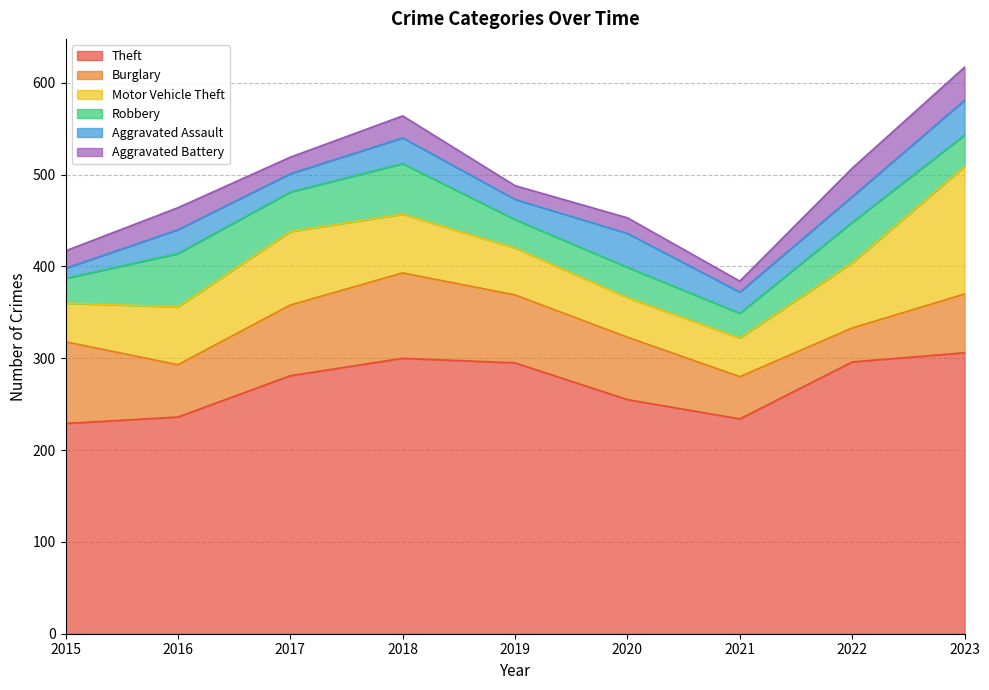

What are all the series names shown in the legend?

Theft, Burglary, Motor Vehicle Theft, Robbery, Aggravated Assault, Aggravated Battery